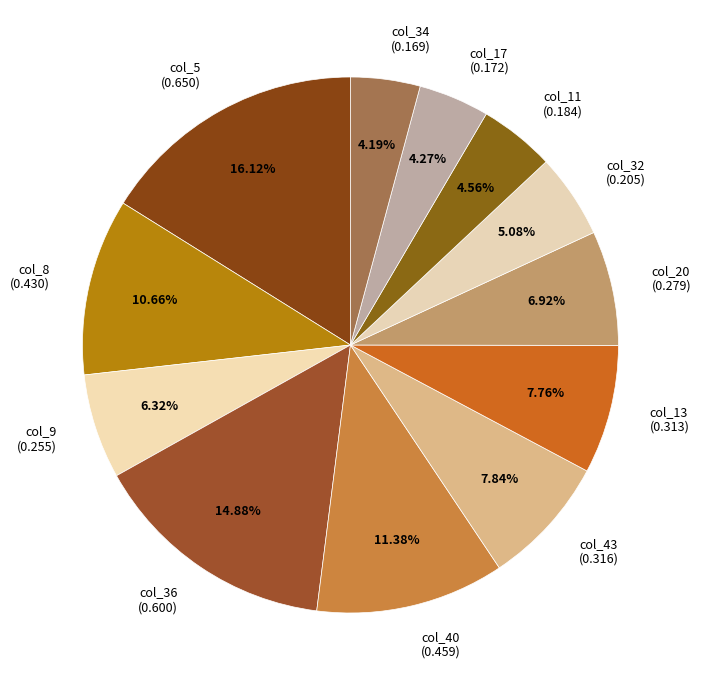

What portion of the pie excludes col_8?

89.3%